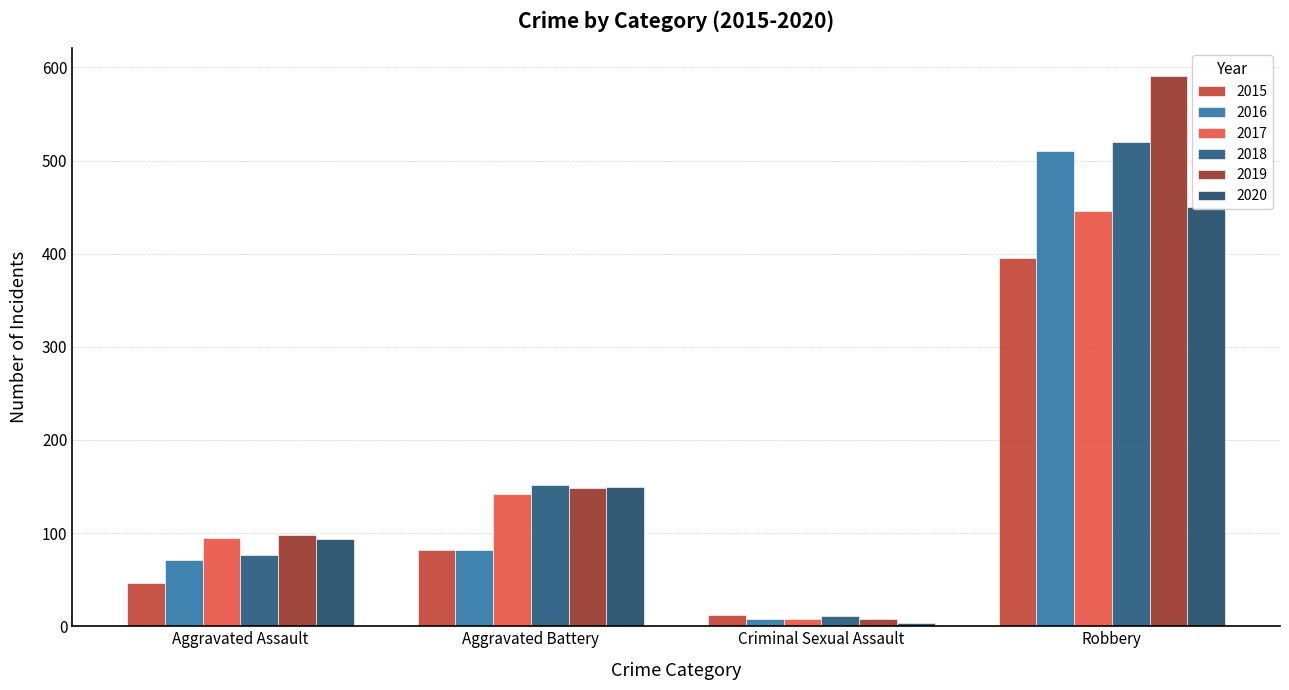

Are the bars grouped side by side (vs. stacked)?

Yes